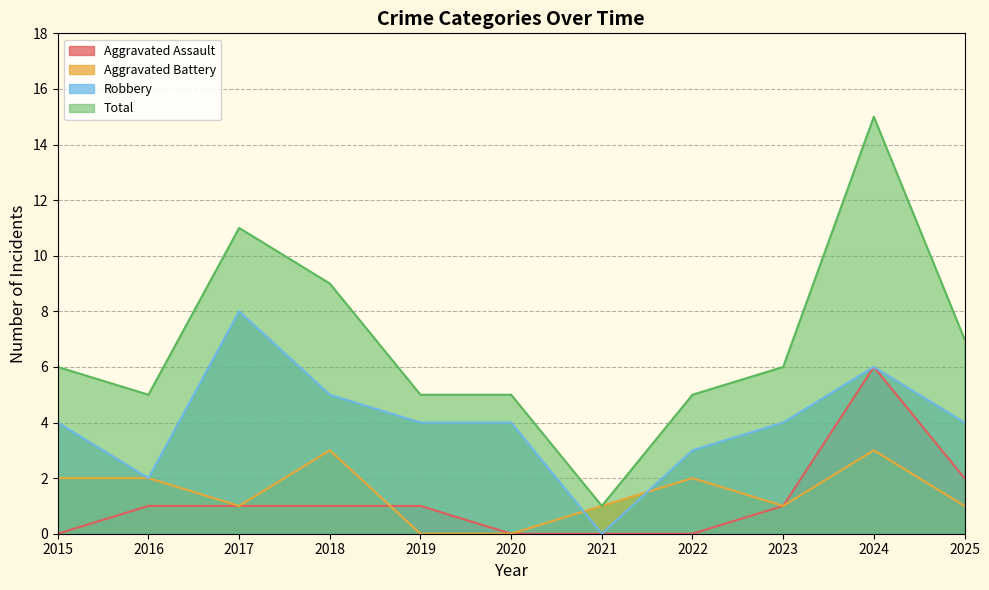

The value of Total at 2021 is 1. True or false?

True